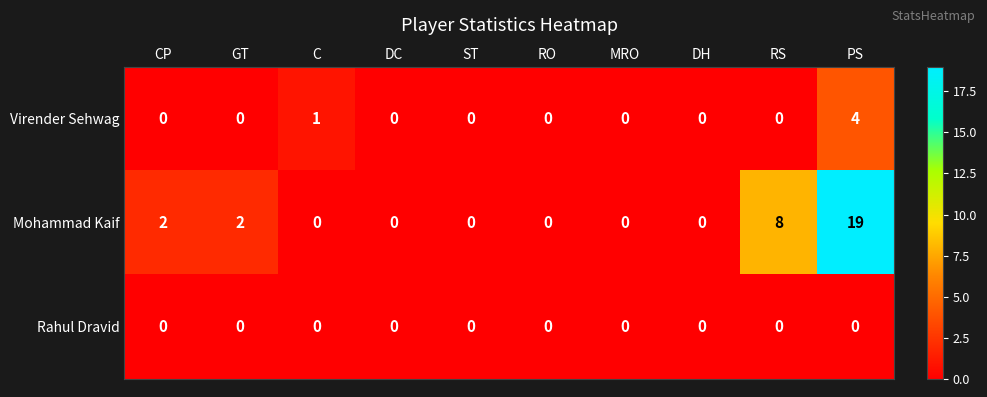

Reading right to left, extract all data points from this chart.

Virender Sehwag: 4	0	0	0	0	0	0	1	0	0
Mohammad Kaif: 19	8	0	0	0	0	0	0	2	2
Rahul Dravid: 0	0	0	0	0	0	0	0	0	0